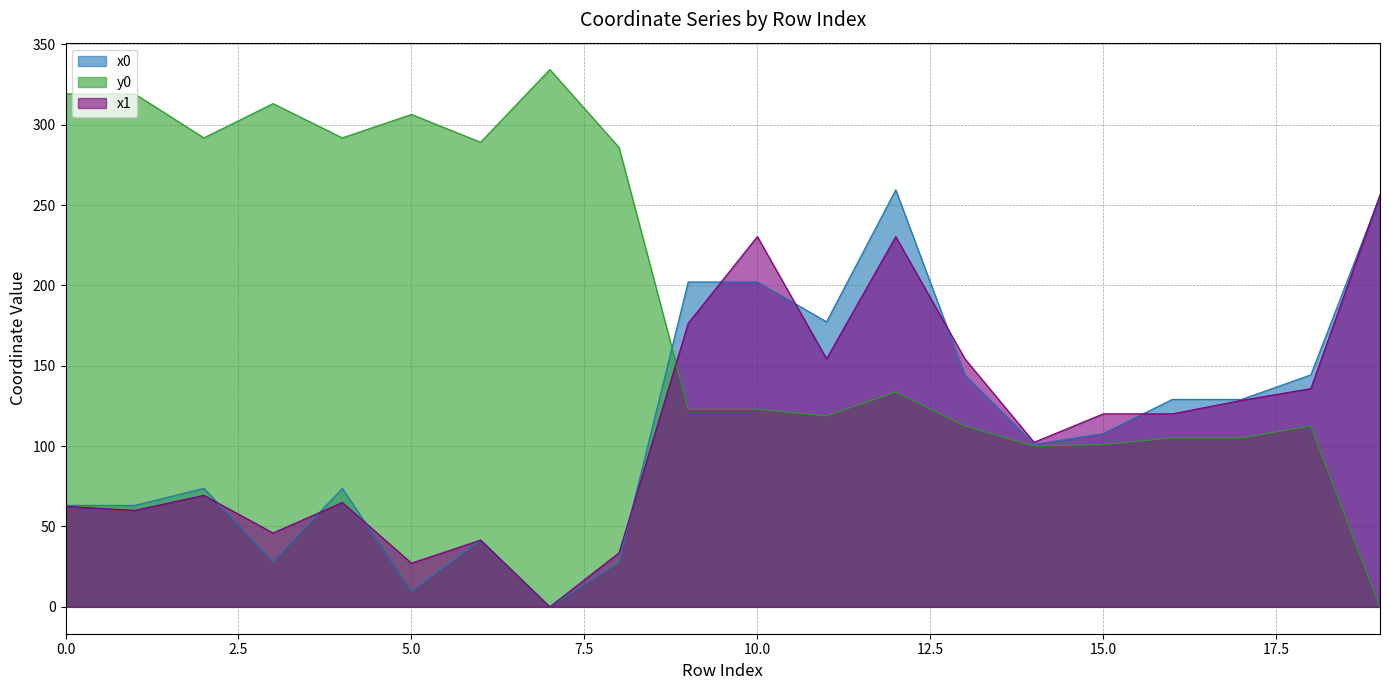

How many values in the y0 series exceed 133?

10